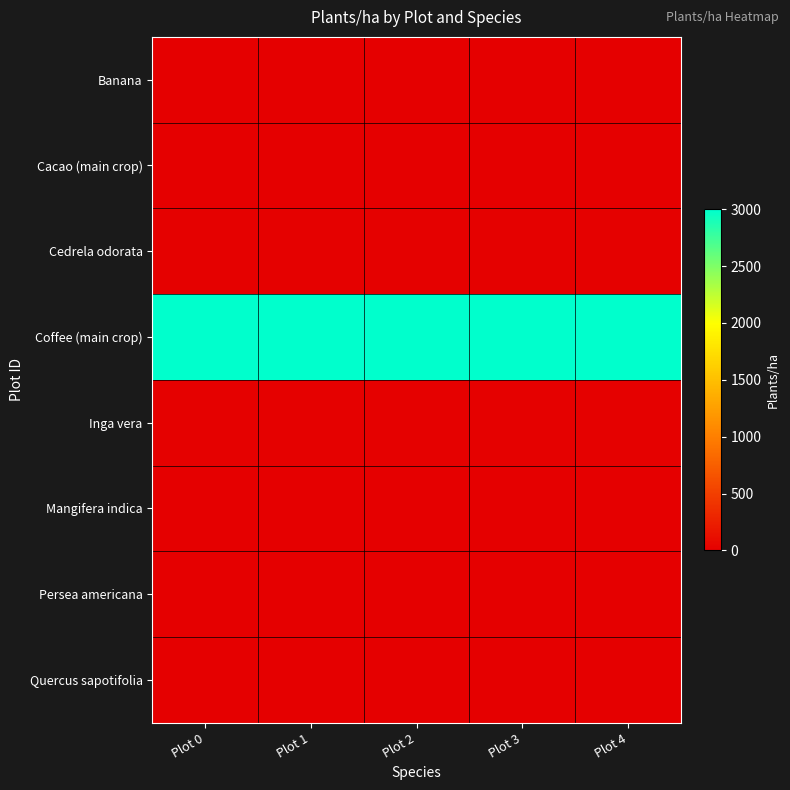

Count the number of data series in this chart.

8